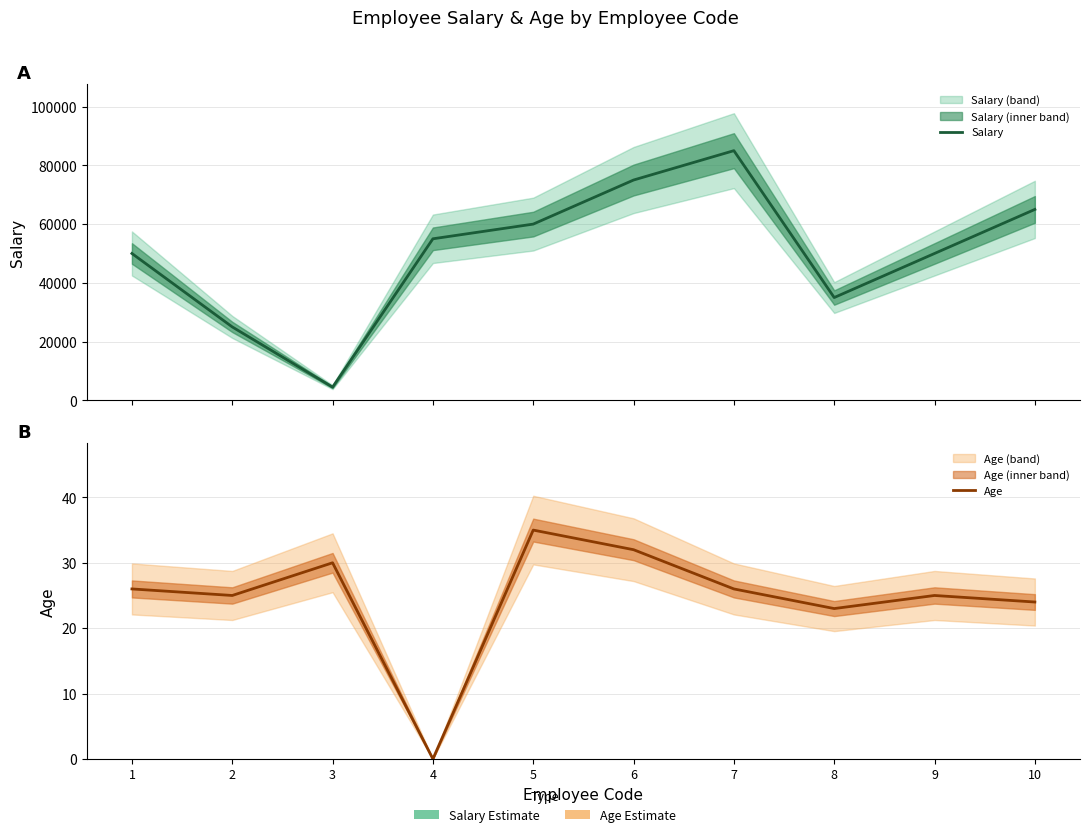

The Salary series shows 60000 at 5. True or false?

True